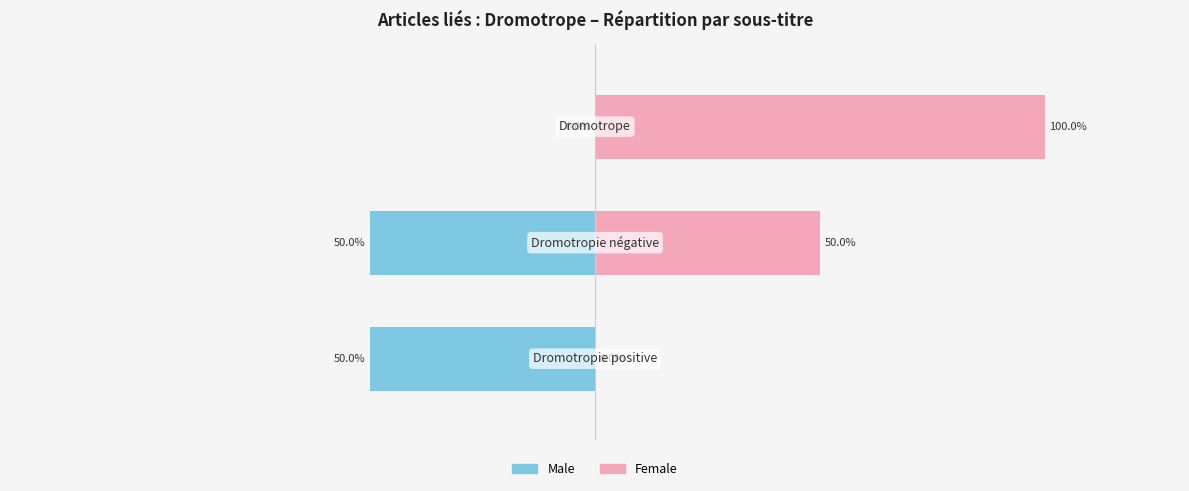

How many bars are there in total?

6